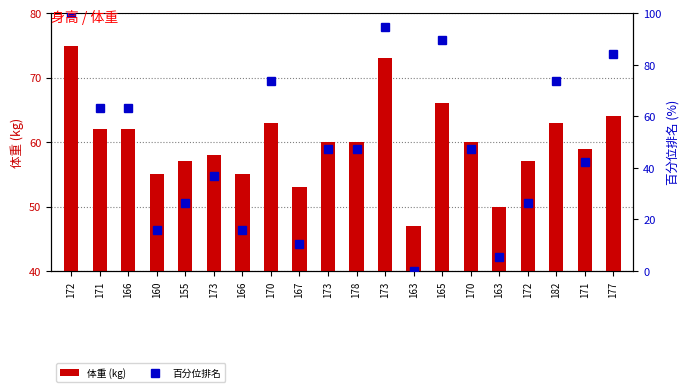

Which category has the lowest value in the 体重 (kg) series?

163